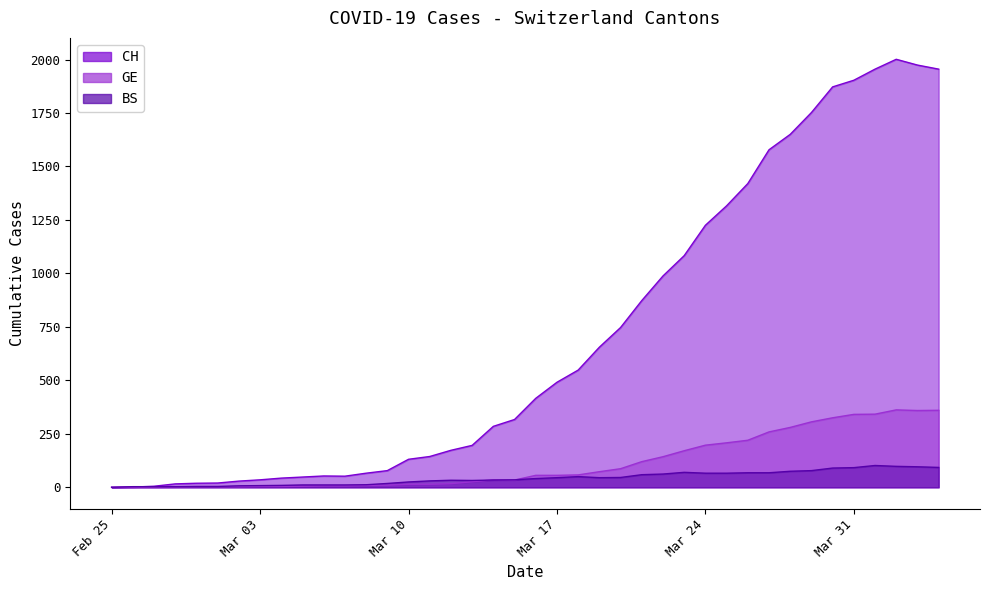

What position from the left is 2020-03-22?

27